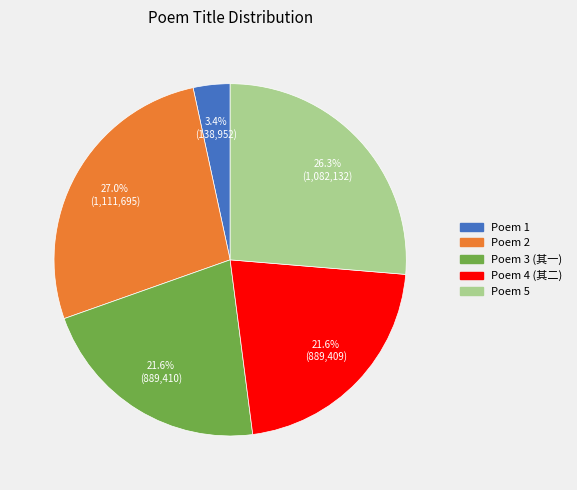

Does any single category account for the majority?

No